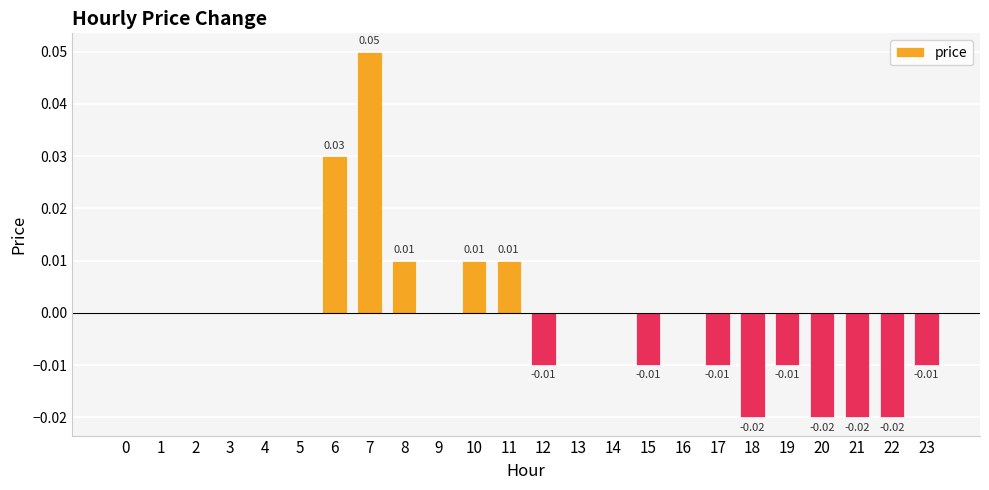

Reading left to right, what are all the values shown in this chart?

0.0	0.0	0.0	0.0	0.0	0.0	0.0	0.1	0.0	0.0	0.0	0.0	-0.0	0.0	0.0	-0.0	0.0	-0.0	-0.0	-0.0	-0.0	-0.0	-0.0	-0.0